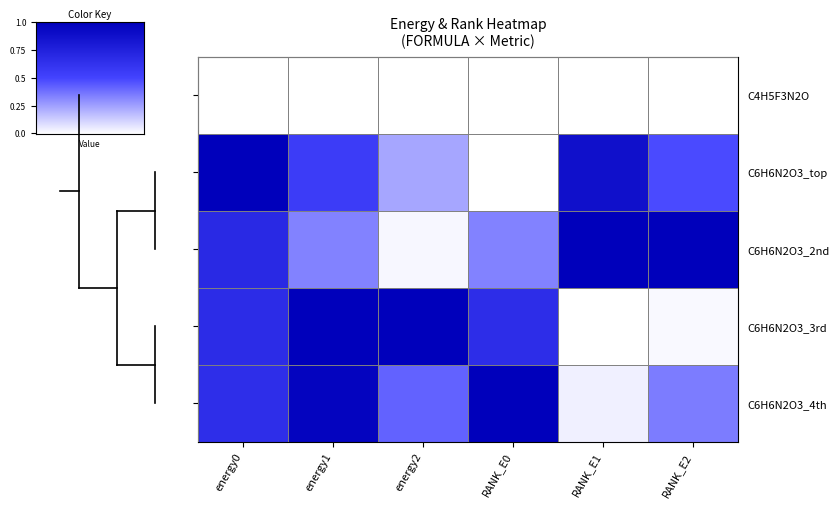

Rank the series at energy2 from lowest to highest value.

C4H5F3N2O, C6H6N2O3_2nd, C6H6N2O3_top, C6H6N2O3_4th, C6H6N2O3_3rd